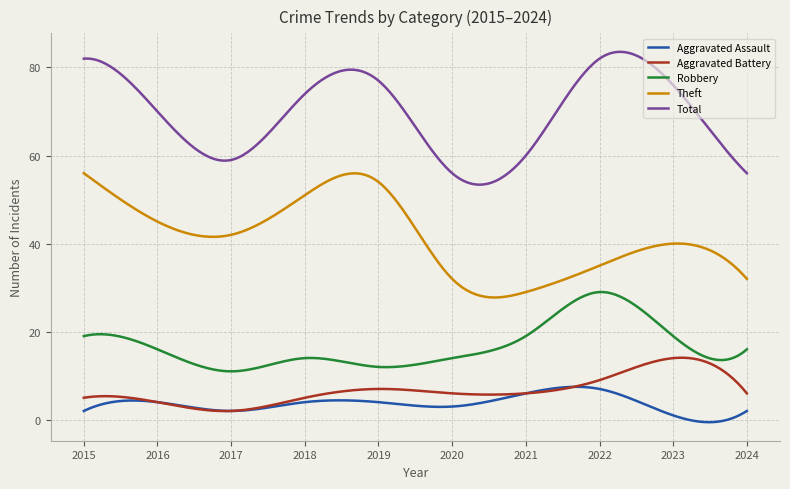

Rank the series by their maximum value, from lowest to highest.

Aggravated Assault, Aggravated Battery, Robbery, Theft, Total